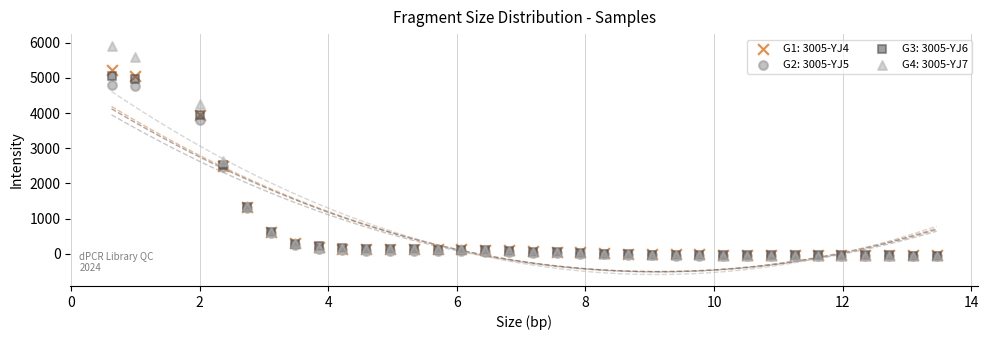

Across all series, what Y value is closest to 2922?

2644.8